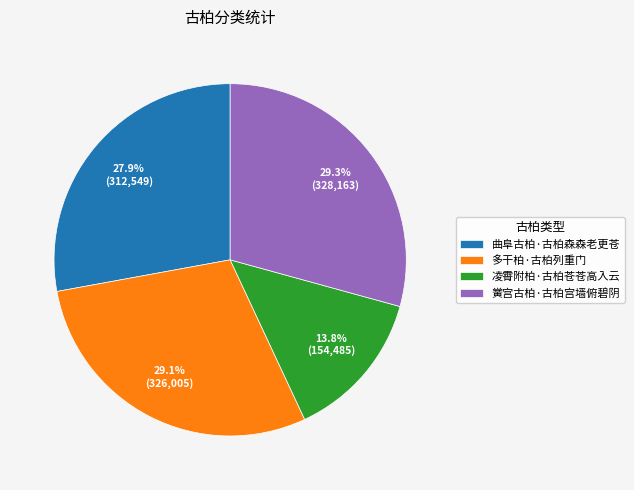

Count the number of slices in the pie.

4